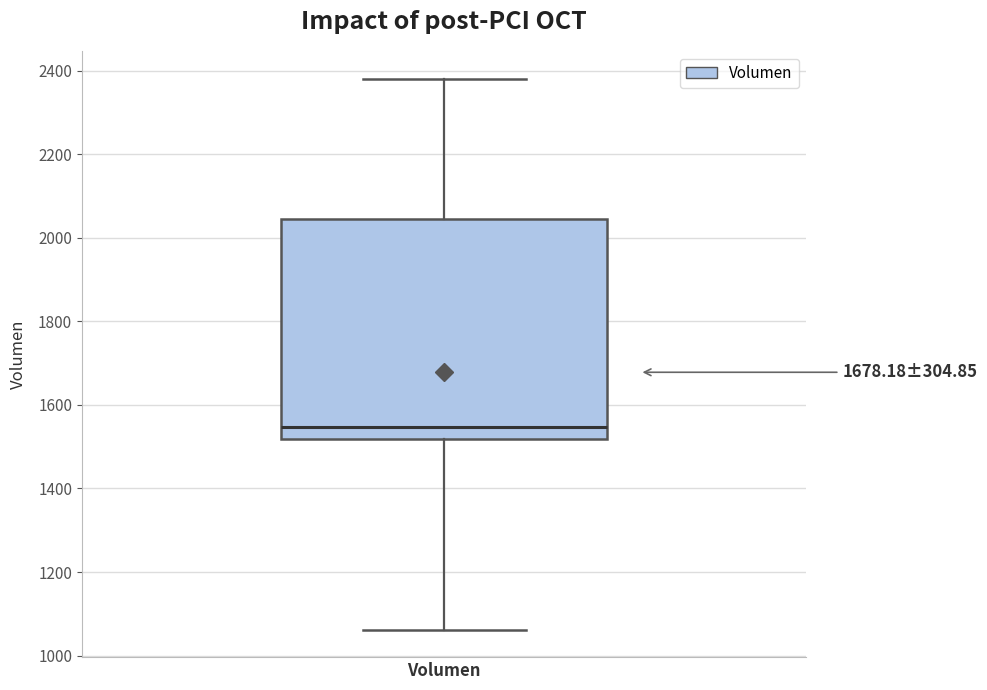

Read this box plot against the y-axis: the position of the median line, the range covered by the box, and the ends of both whiskers. The values are not printed on the chart, so give them approximately, as read against the axis.

median 1540, box 1520 to 2040, whiskers 1060 to 2380